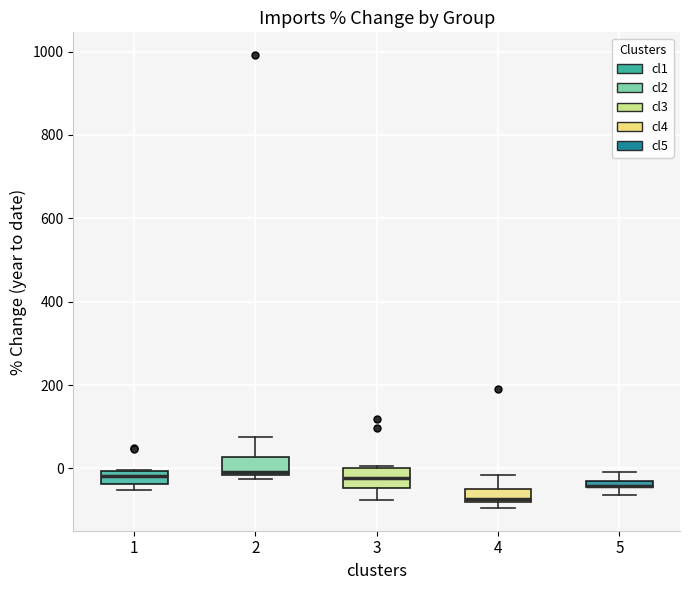

Where is the lower edge of the box at x = 4 on the y-axis? The values are not printed on the chart, so give them approximately, as read against the axis.

-80